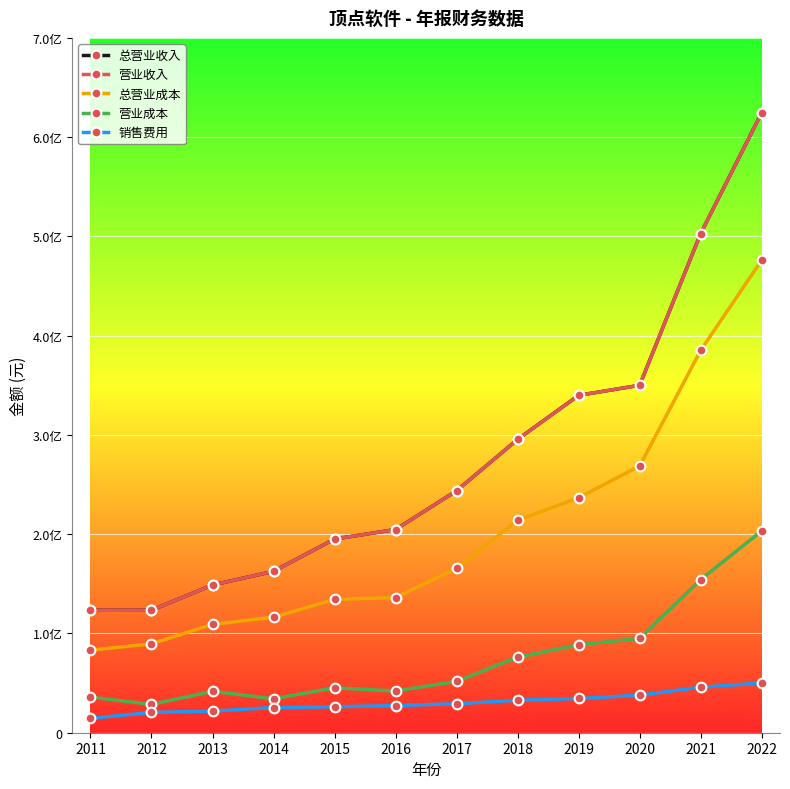

Does the chart have visible grid lines?

Yes